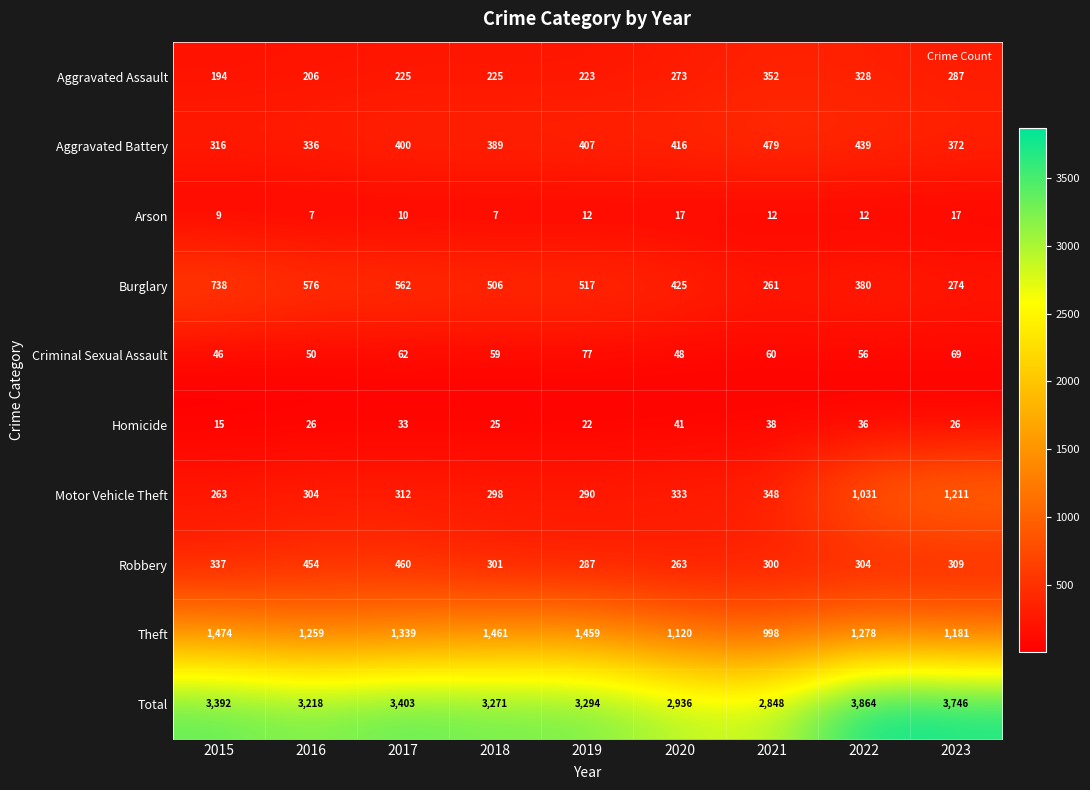

List the series in order of their peak value, lowest first.

Arson, Homicide, Criminal Sexual Assault, Aggravated Assault, Robbery, Aggravated Battery, Burglary, Motor Vehicle Theft, Theft, Total